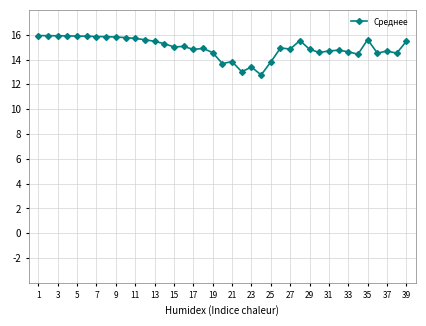

What is the minimum value shown in the chart?

12.8